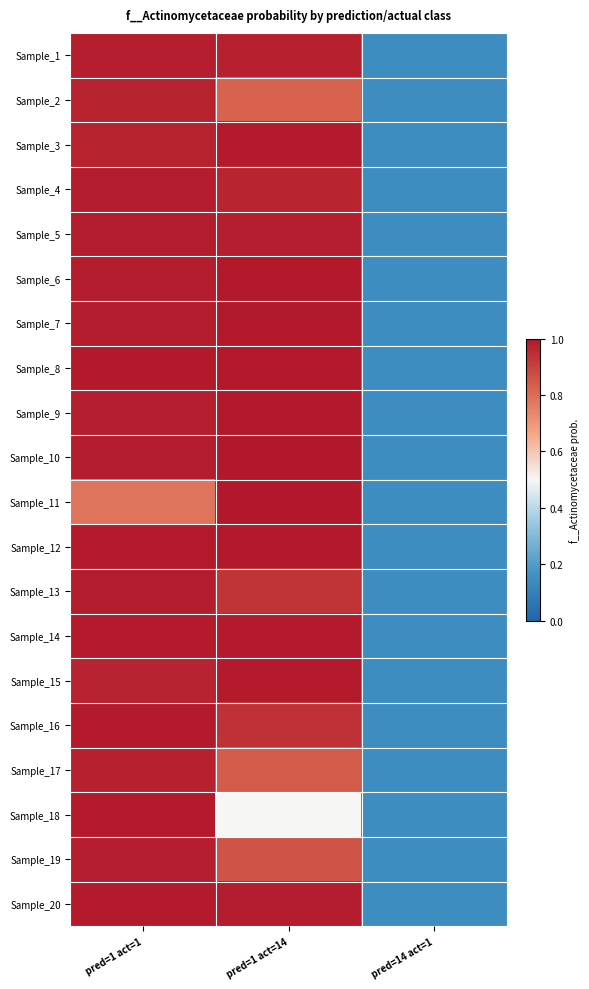

Reading right to left, what are all the values shown in this chart?

Sample_1: pred=14 act=1=0.1	pred=1 act=14=1.0	pred=1 act=1=1.0
Sample_2: pred=14 act=1=0.1	pred=1 act=14=0.8	pred=1 act=1=1.0
Sample_3: pred=14 act=1=0.1	pred=1 act=14=1.0	pred=1 act=1=1.0
Sample_4: pred=14 act=1=0.1	pred=1 act=14=1.0	pred=1 act=1=1.0
Sample_5: pred=14 act=1=0.1	pred=1 act=14=1.0	pred=1 act=1=1.0
Sample_6: pred=14 act=1=0.1	pred=1 act=14=1.0	pred=1 act=1=1.0
Sample_7: pred=14 act=1=0.1	pred=1 act=14=1.0	pred=1 act=1=1.0
Sample_8: pred=14 act=1=0.1	pred=1 act=14=1.0	pred=1 act=1=1.0
Sample_9: pred=14 act=1=0.1	pred=1 act=14=1.0	pred=1 act=1=1.0
Sample_10: pred=14 act=1=0.1	pred=1 act=14=1.0	pred=1 act=1=1.0
Sample_11: pred=14 act=1=0.1	pred=1 act=14=1.0	pred=1 act=1=0.8
Sample_12: pred=14 act=1=0.1	pred=1 act=14=1.0	pred=1 act=1=1.0
Sample_13: pred=14 act=1=0.1	pred=1 act=14=0.9	pred=1 act=1=1.0
Sample_14: pred=14 act=1=0.1	pred=1 act=14=1.0	pred=1 act=1=1.0
Sample_15: pred=14 act=1=0.1	pred=1 act=14=1.0	pred=1 act=1=1.0
Sample_16: pred=14 act=1=0.1	pred=1 act=14=0.9	pred=1 act=1=1.0
Sample_17: pred=14 act=1=0.1	pred=1 act=14=0.8	pred=1 act=1=1.0
Sample_18: pred=14 act=1=0.1	pred=1 act=14=0.5	pred=1 act=1=1.0
Sample_19: pred=14 act=1=0.1	pred=1 act=14=0.9	pred=1 act=1=1.0
Sample_20: pred=14 act=1=0.1	pred=1 act=14=1.0	pred=1 act=1=1.0